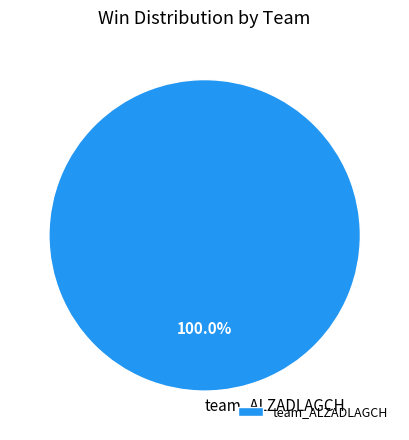

Does any single category account for the majority?

Yes